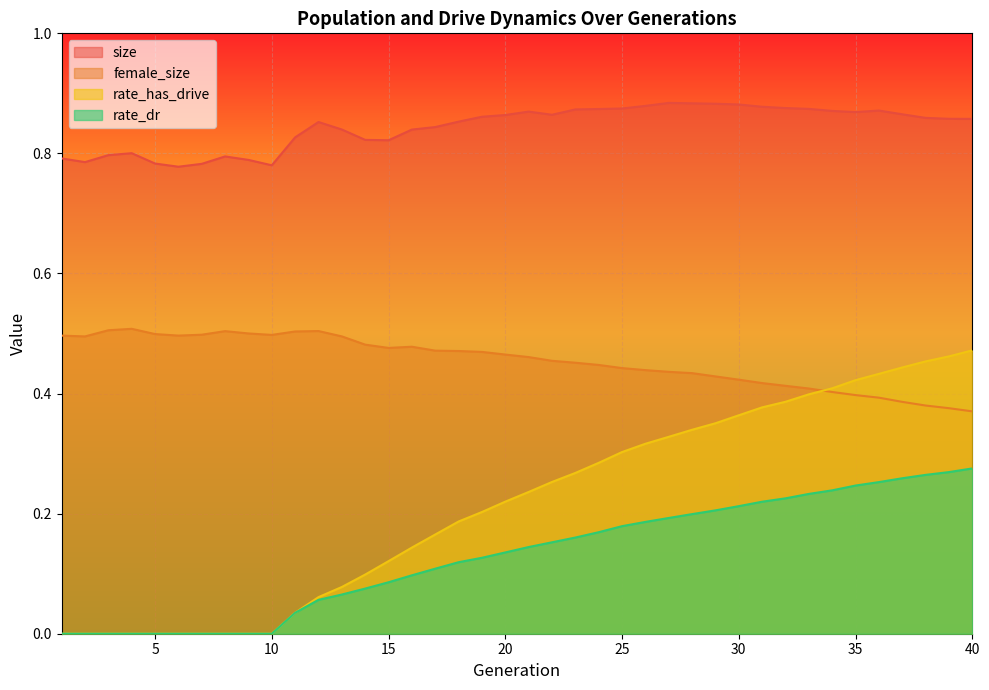

True or false: rate_has_drive has a value of 0.4 at 30.

True